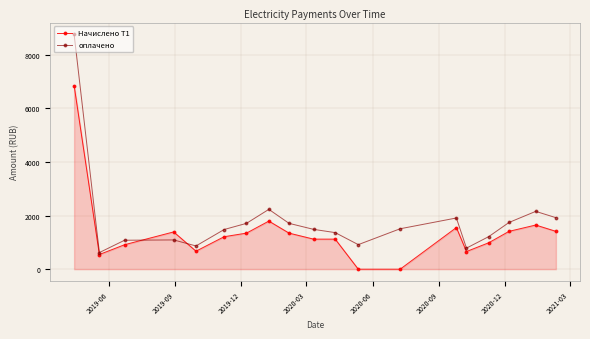

Which series has the largest range (max minus min)?

оплачено